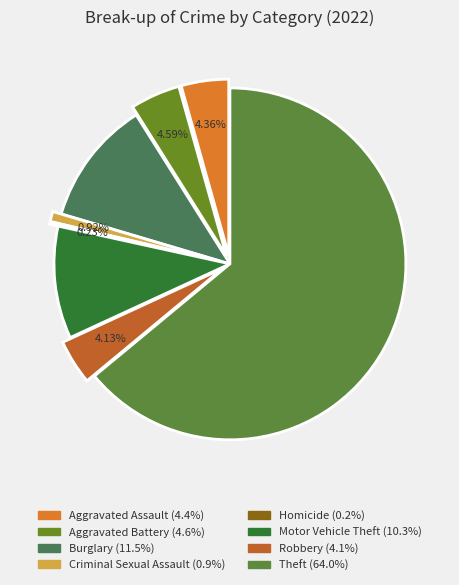

To the nearest percent, what percentage of the pie is Robbery?

4%